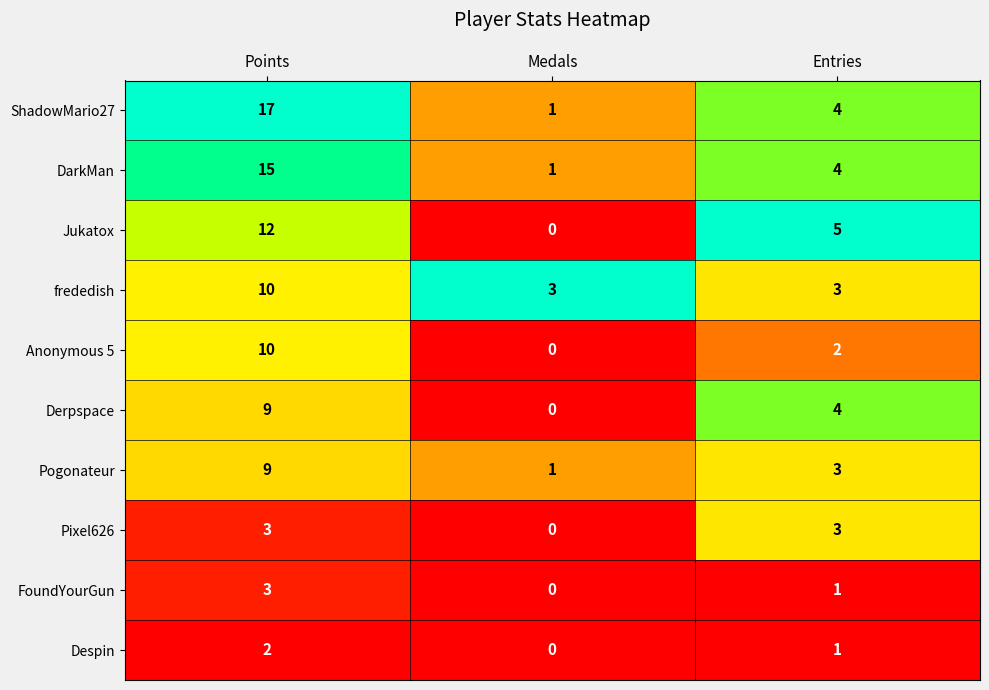

Reading right to left, what are all the values shown in this chart?

ShadowMario27: Entries=4	Medals=1	Points=17
DarkMan: Entries=4	Medals=1	Points=15
Jukatox: Entries=5	Medals=0	Points=12
frededish: Entries=3	Medals=3	Points=10
Anonymous 5: Entries=2	Medals=0	Points=10
Derpspace: Entries=4	Medals=0	Points=9
Pogonateur: Entries=3	Medals=1	Points=9
Pixel626: Entries=3	Medals=0	Points=3
FoundYourGun: Entries=1	Medals=0	Points=3
Despin: Entries=1	Medals=0	Points=2